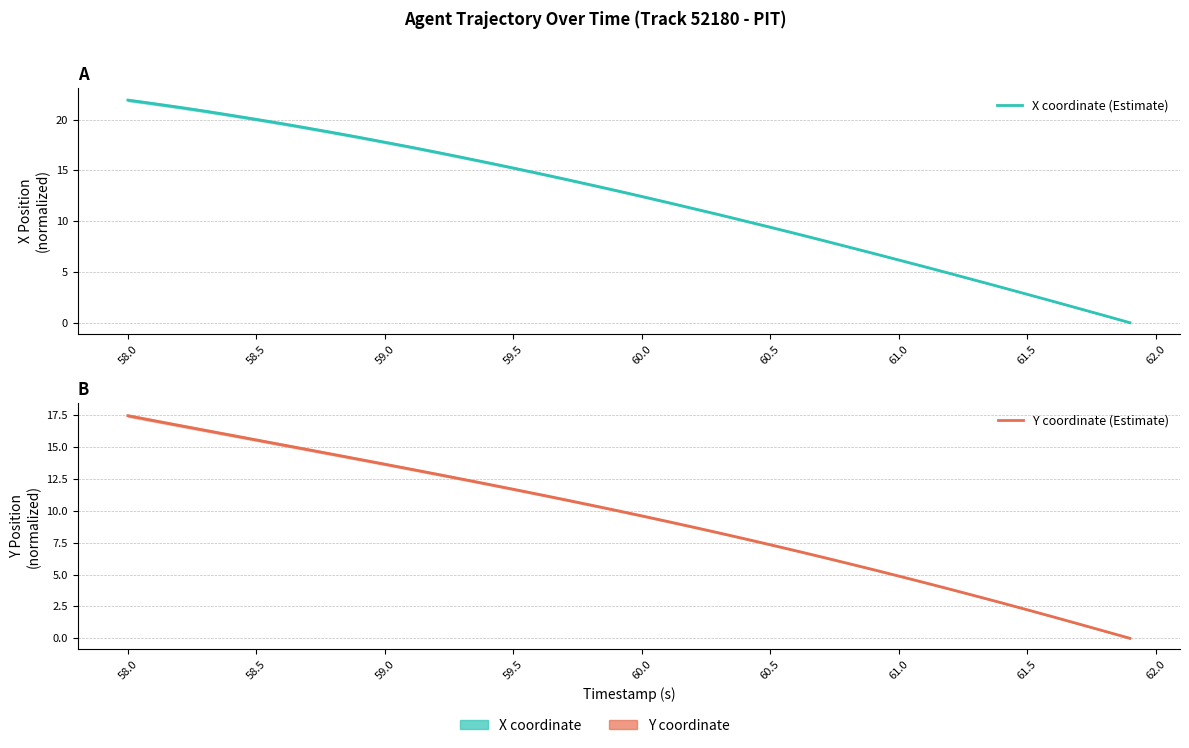

Rank the series by their maximum value, from highest to lowest.

X coordinate (Estimate), Y coordinate (Estimate)